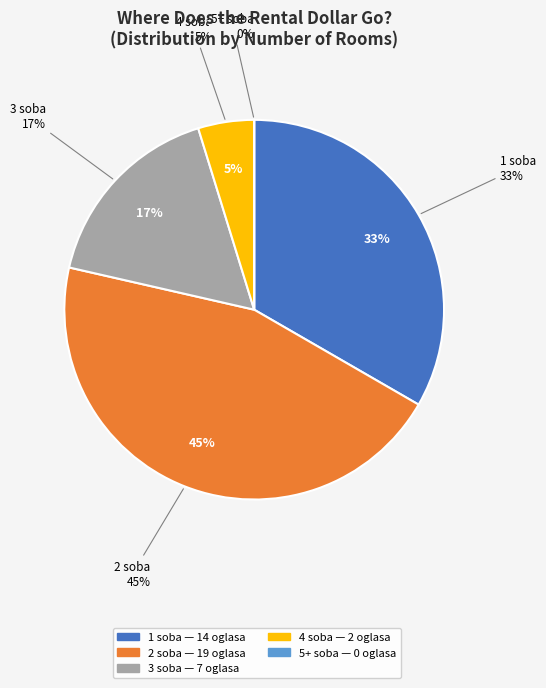

Which category has the smallest portion of the pie?

5+